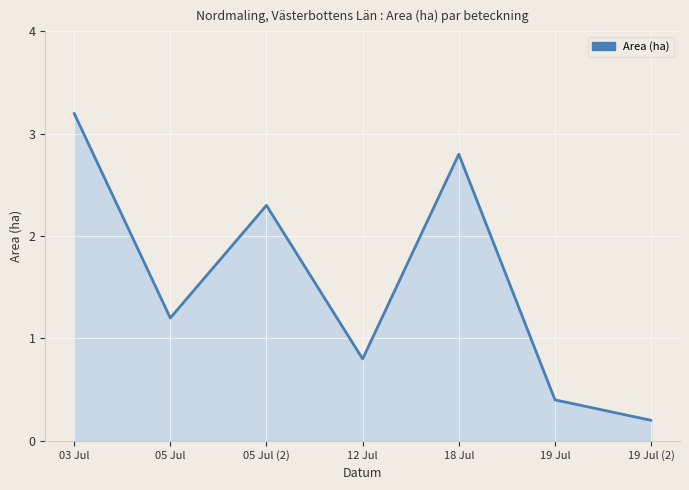

Does the chart display data point markers on the line(s)?

No